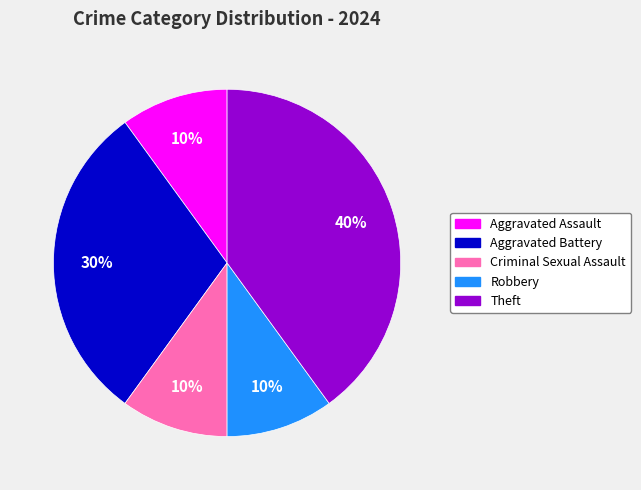

What is the ratio of the value at Theft to the value at Criminal Sexual Assault?

4.0